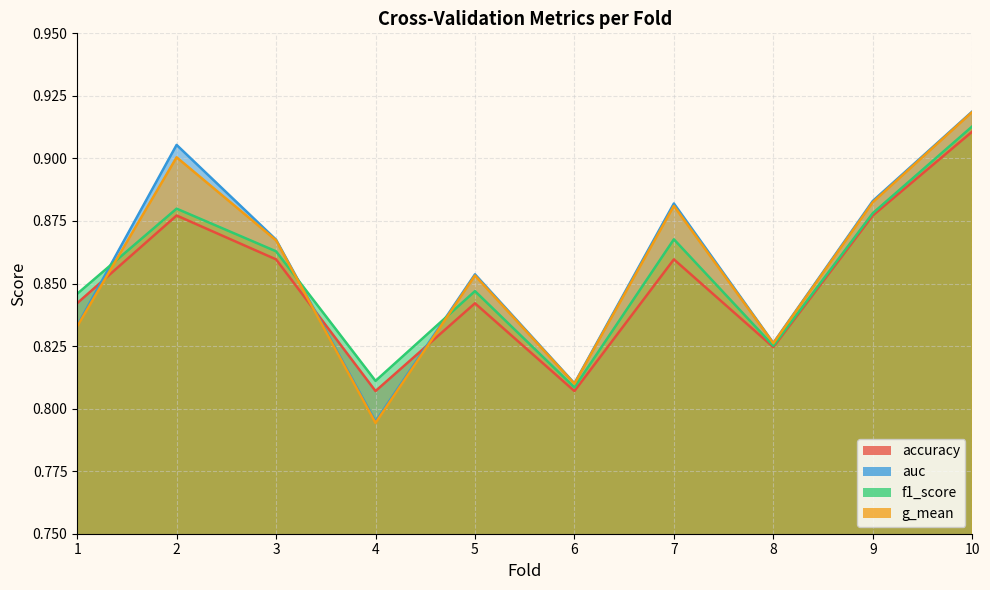

In auc, how many points are higher than both neighbors (excluding endpoints)?

3